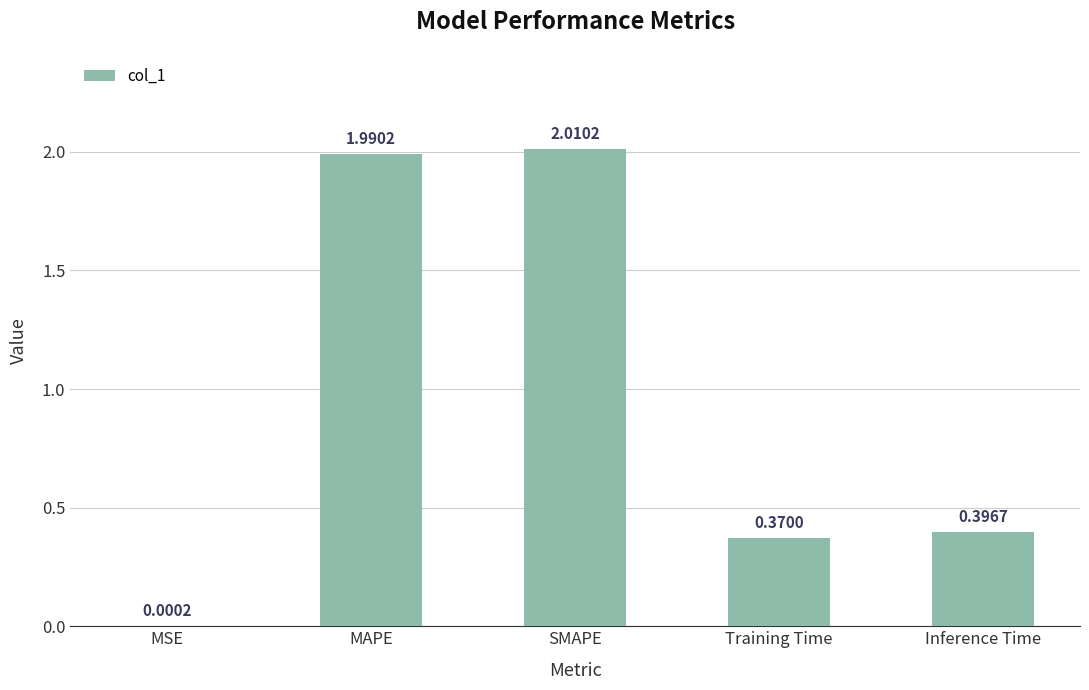

Approximately how many times larger is the value at Training Time compared to SMAPE?

0.2